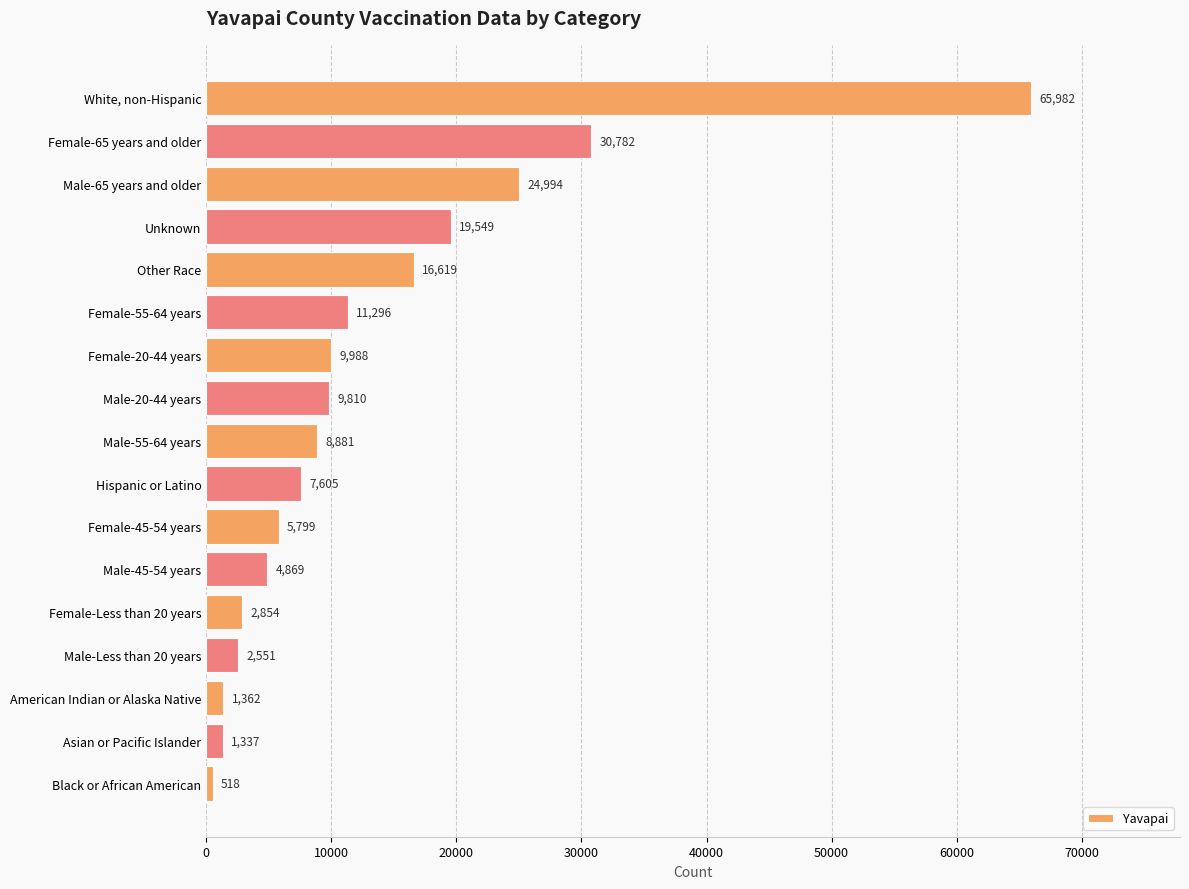

What is the maximum value shown in the chart?

65982